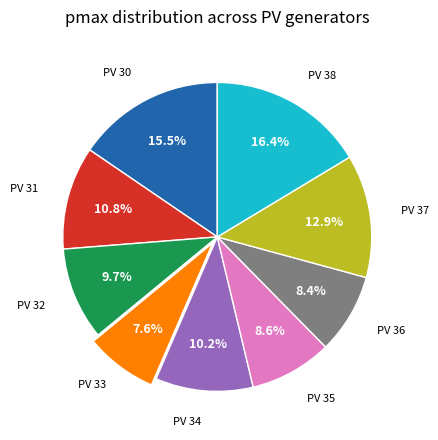

Is there any slice that represents more than half of the pie?

No